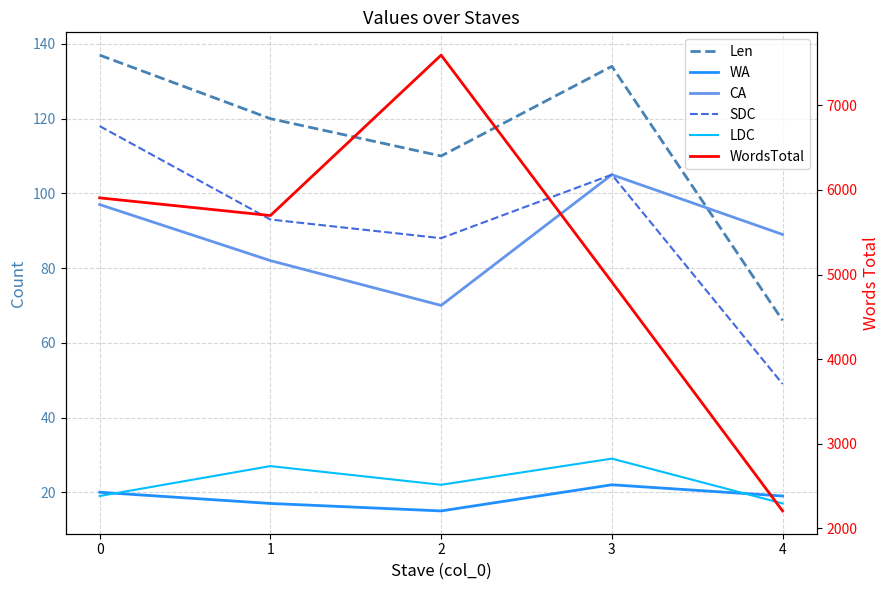

At which label is CA closest to 87?

4